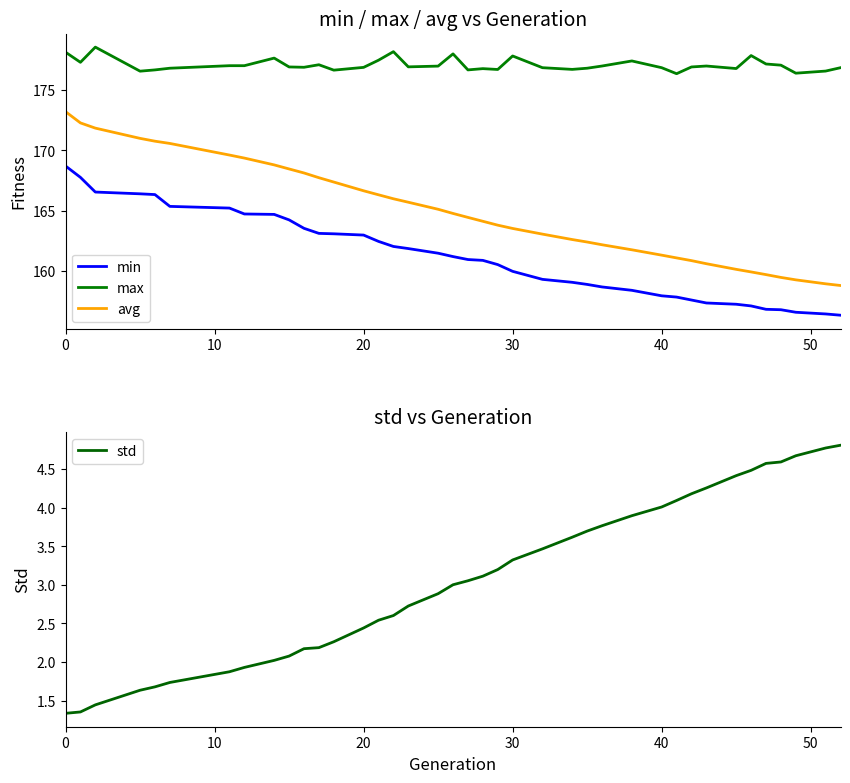

What is the difference between the maximum and second lowest values in the avg series?

14.3